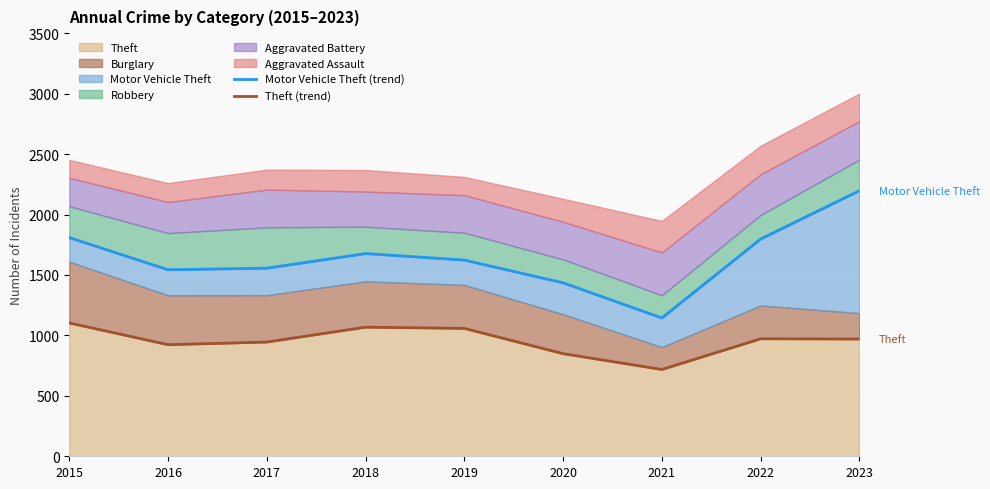

What is the value of the Theft (trend) point at the 1st from the left?

1103